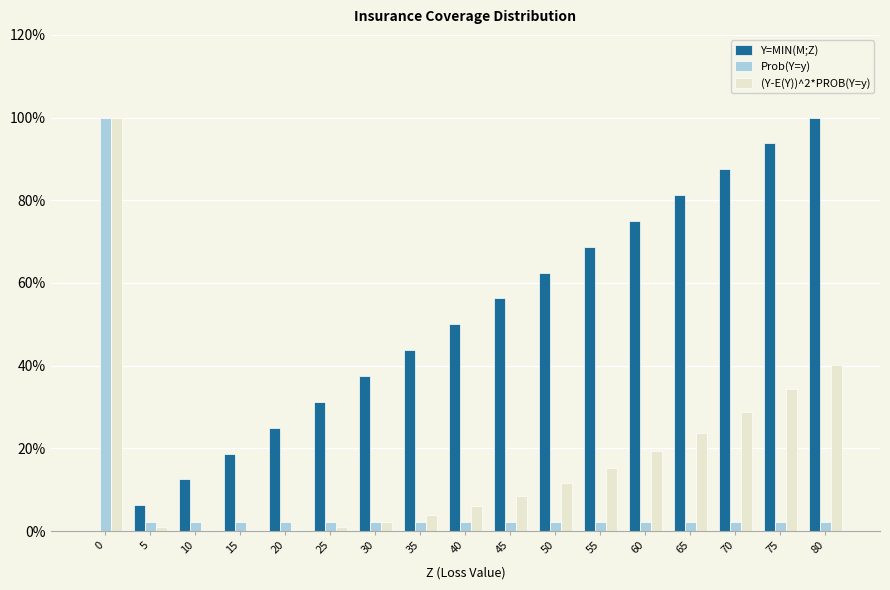

Is it true that Prob(Y=y) equals 0.0 at 55?

False